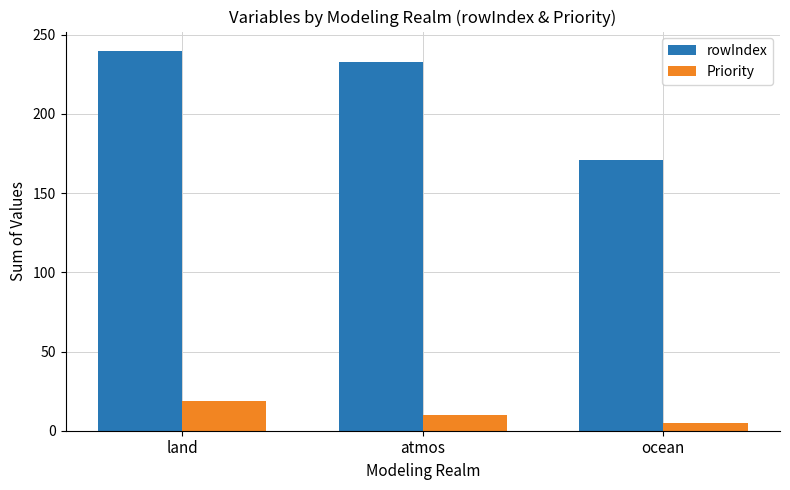

What is the minimum value shown in the chart?

5